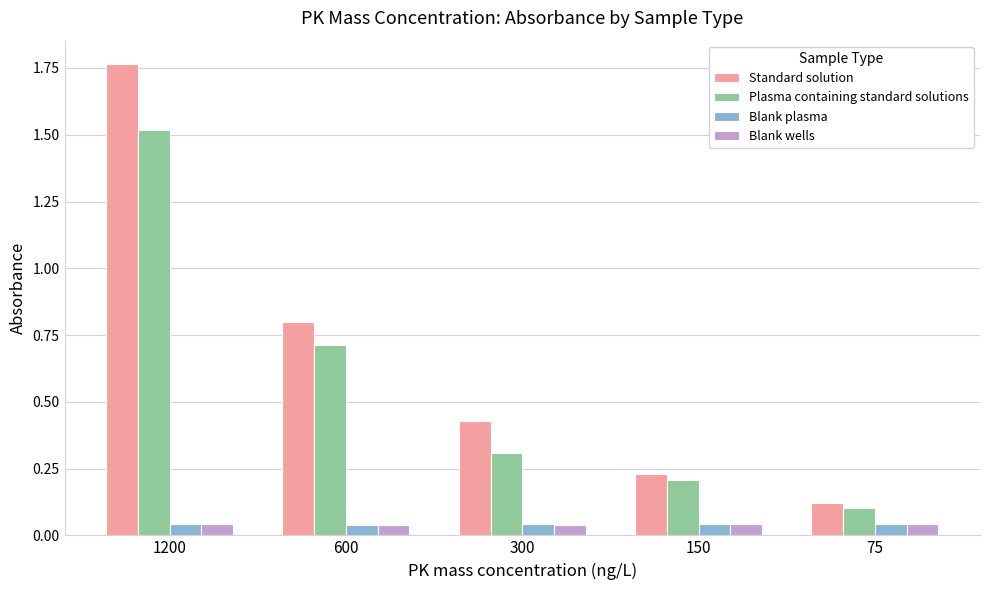

What is the highest value of the Plasma containing standard solutions series?

1.5